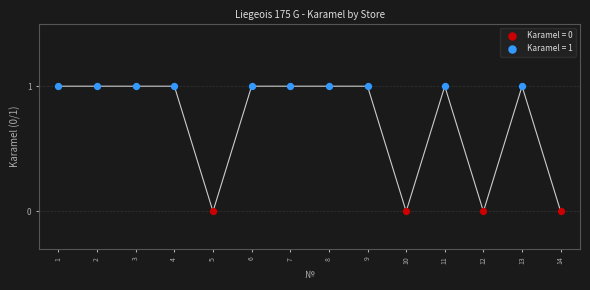

Which series contains the lowest Y value?

Karamel = 0